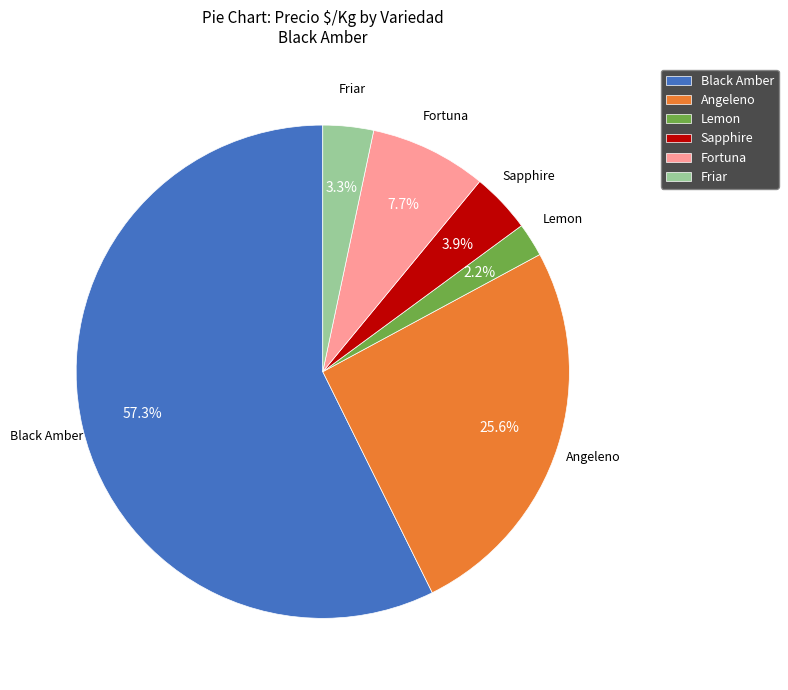

Which slice is the smallest?

Lemon